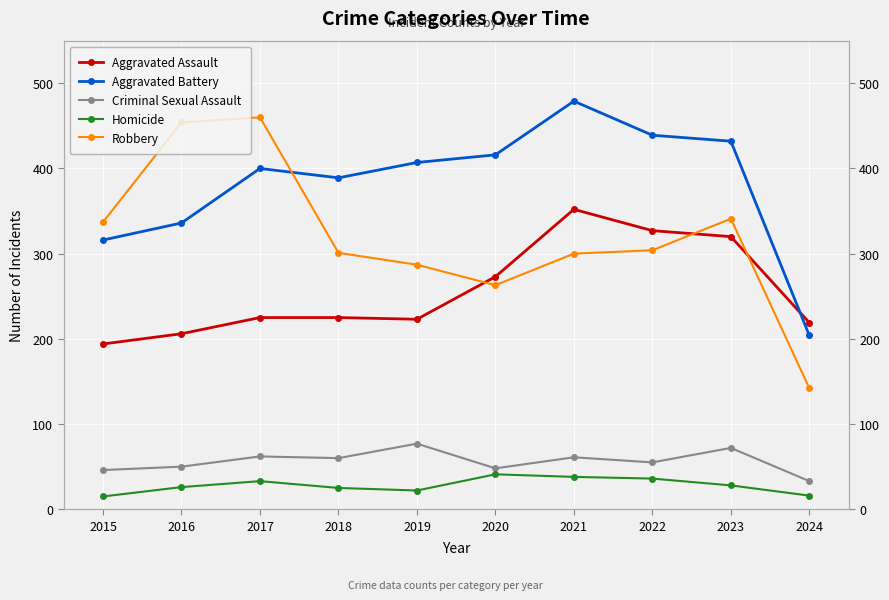

At how many categories does at least one series exceed 167?

10